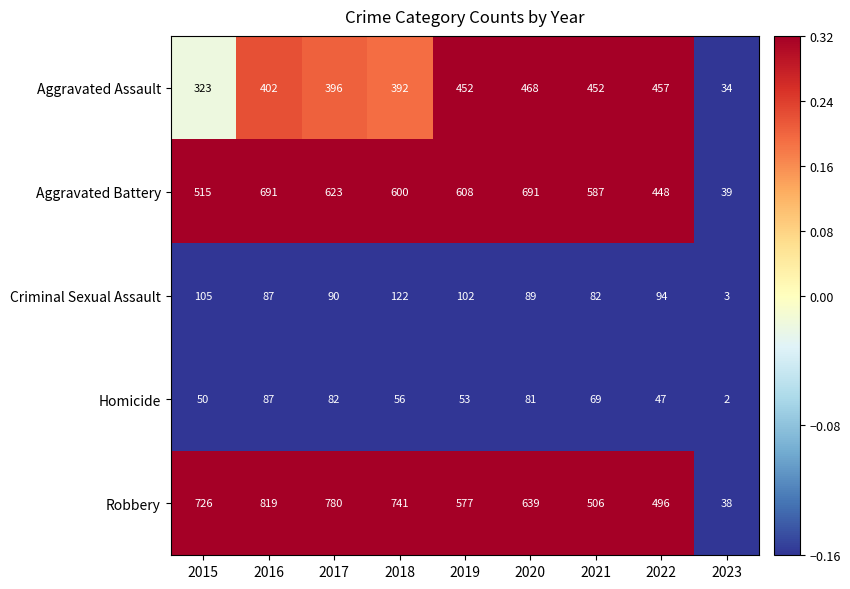

Which series has the widest spread of values?

Robbery